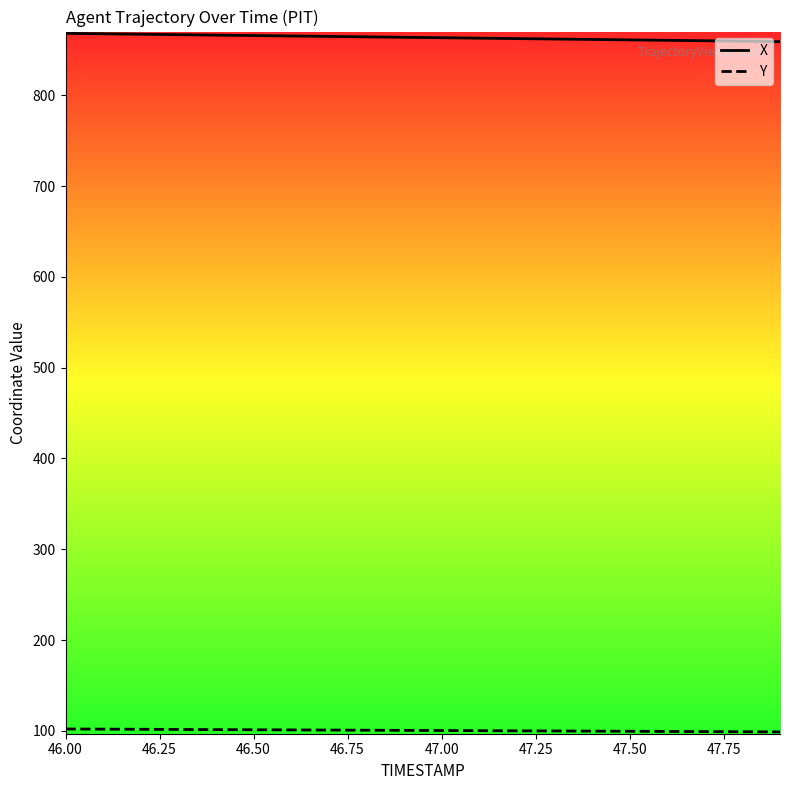

Which series has the largest total across all categories?

X